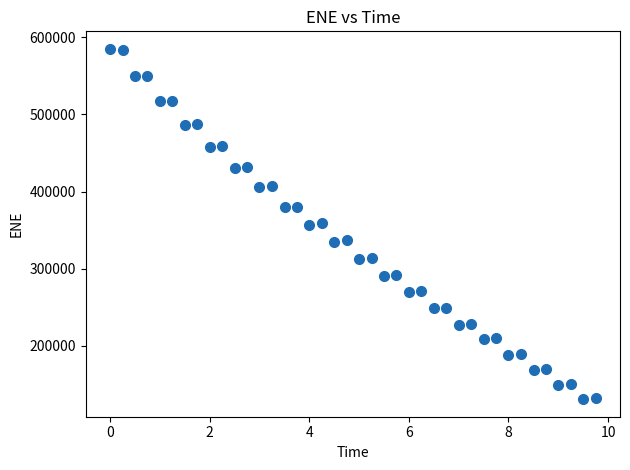

What is the range of Y values (max minus min)?

454047